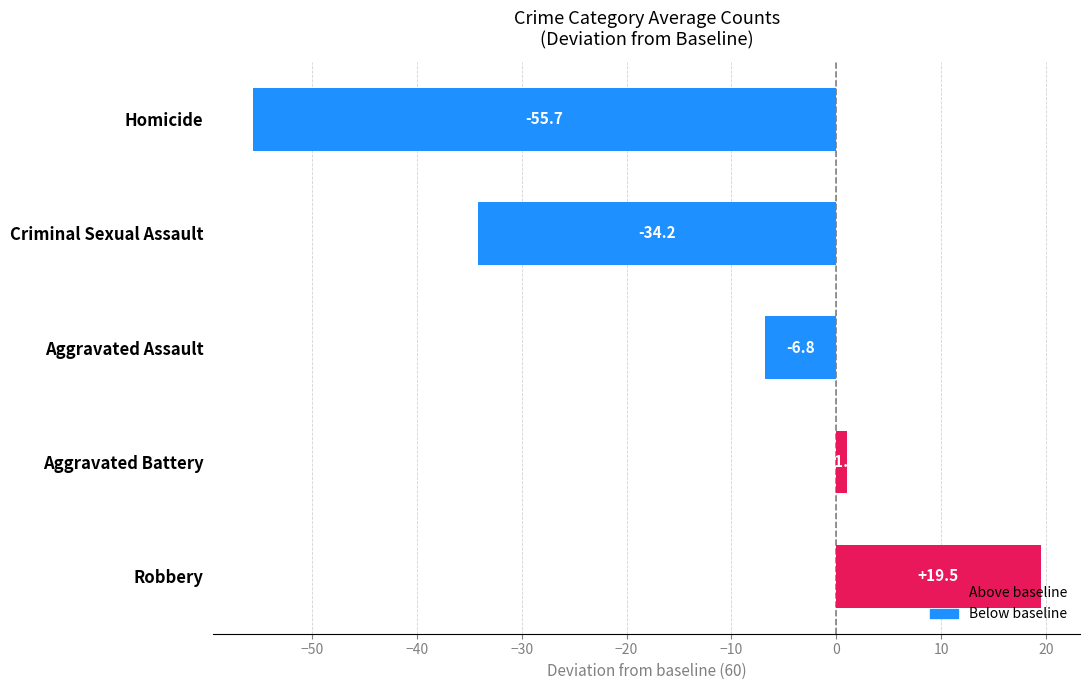

What is the average value?

-15.2